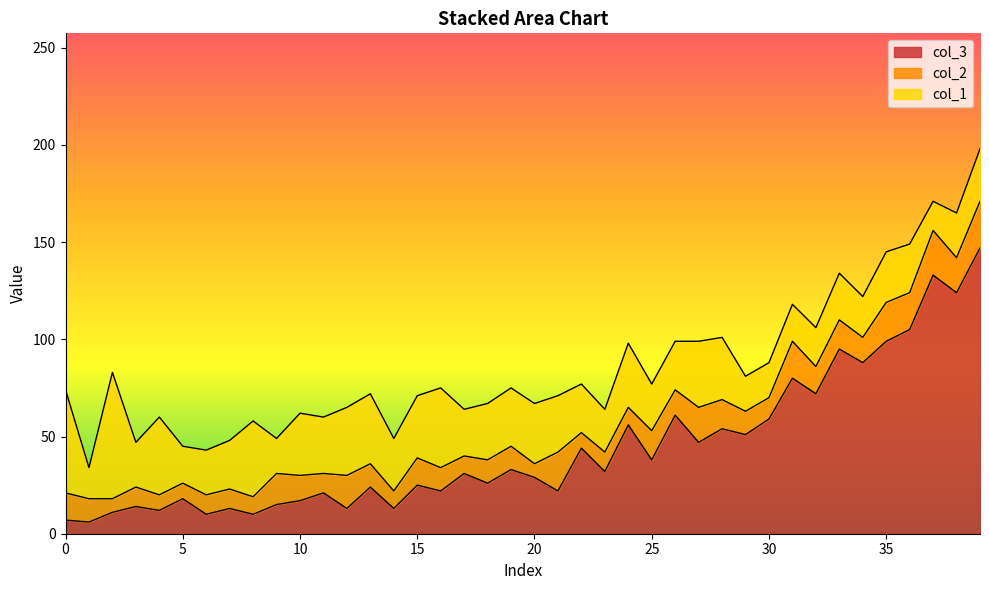

What is the difference between the highest and lowest values at 23?

22